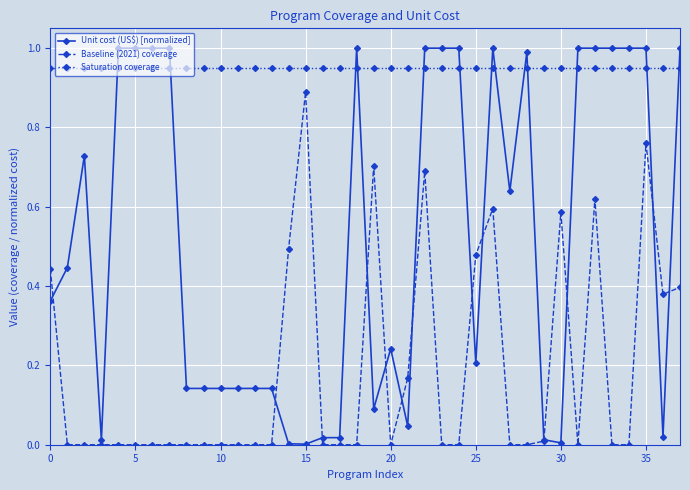

True or false: Saturation coverage and Baseline (2021) coverage cross at least once.

False